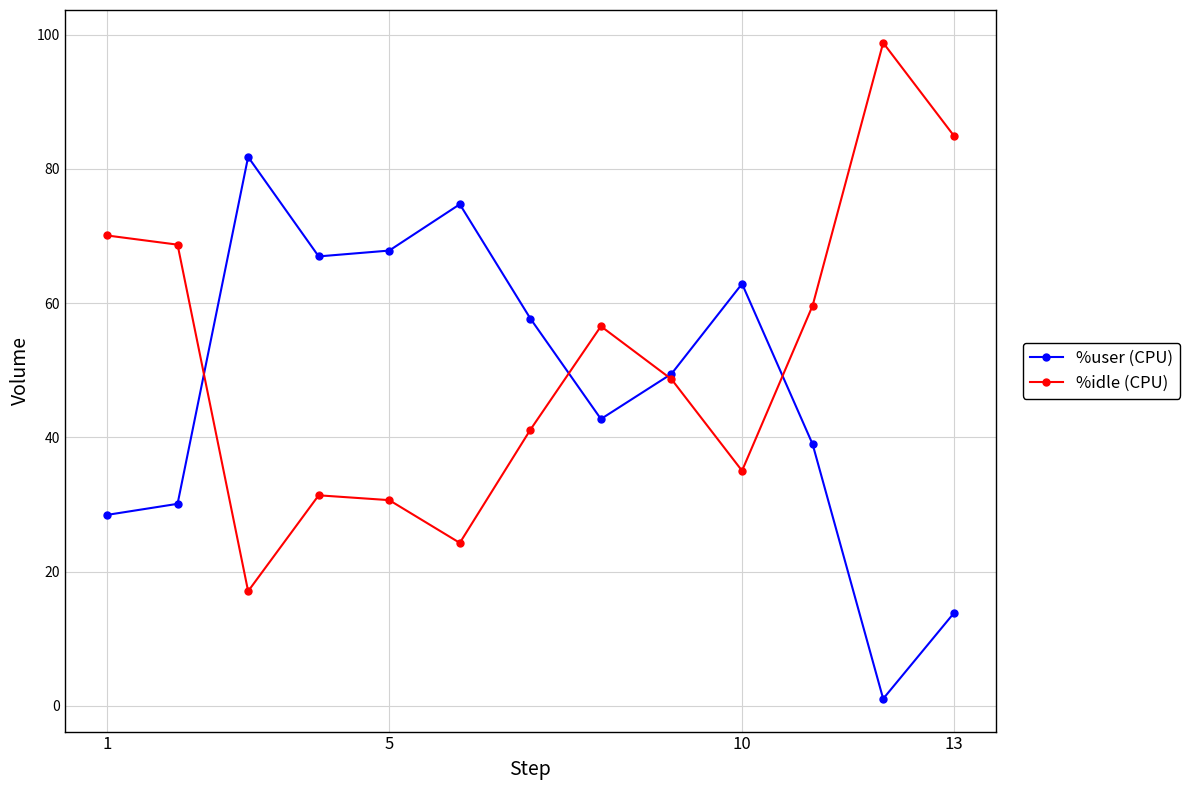

Rank the series by their maximum value, from highest to lowest.

%idle (CPU), %user (CPU)